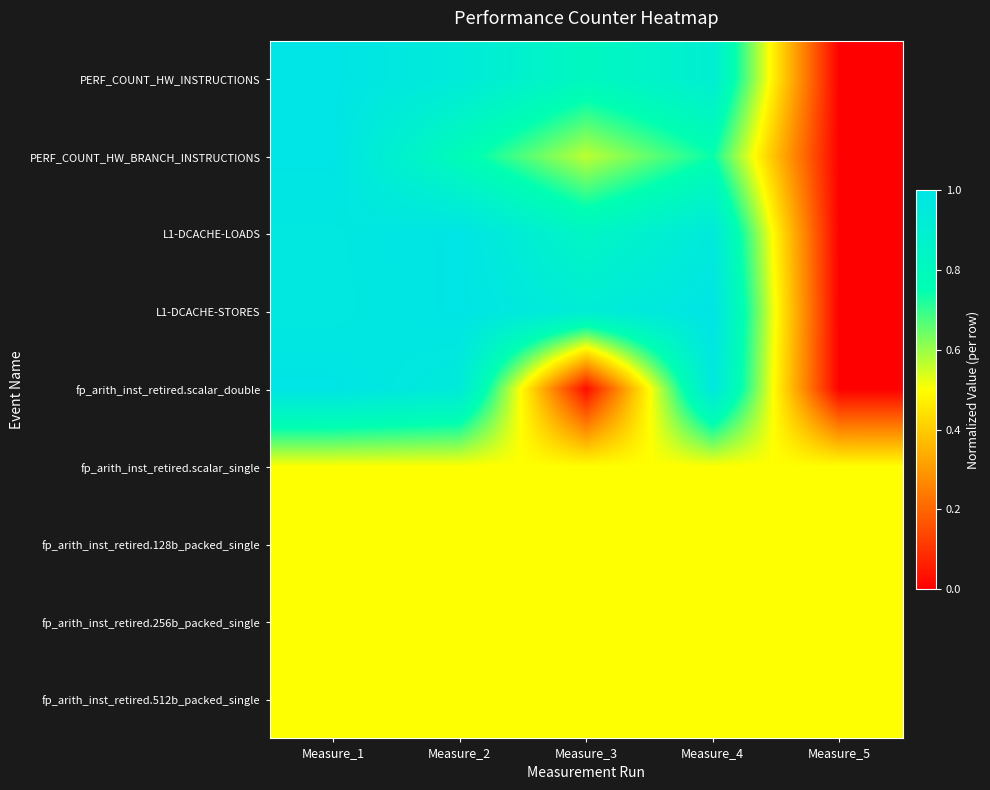

At which category is the sum across all series the highest?

Measure_1